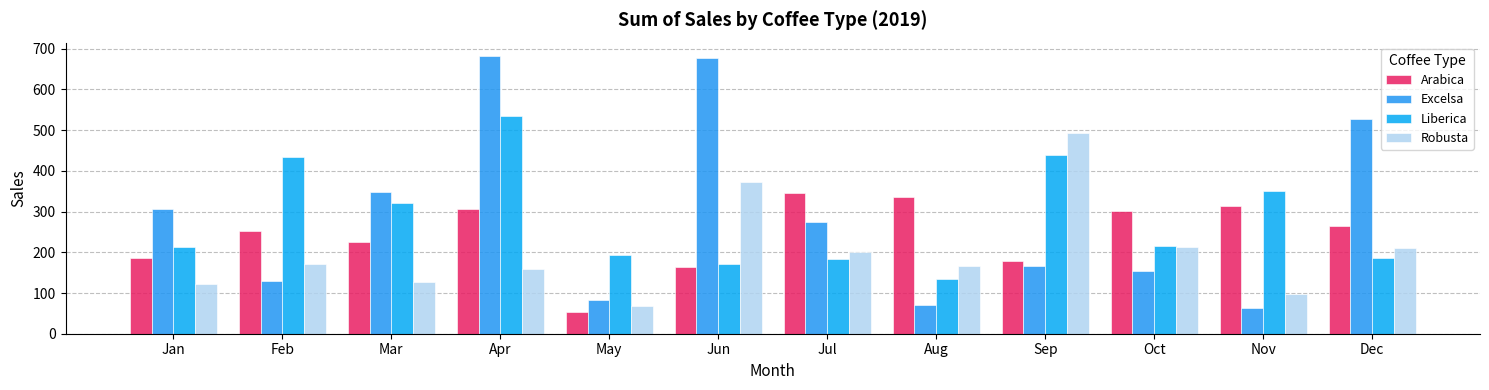

What is the highest value of the Robusta series?

492.9